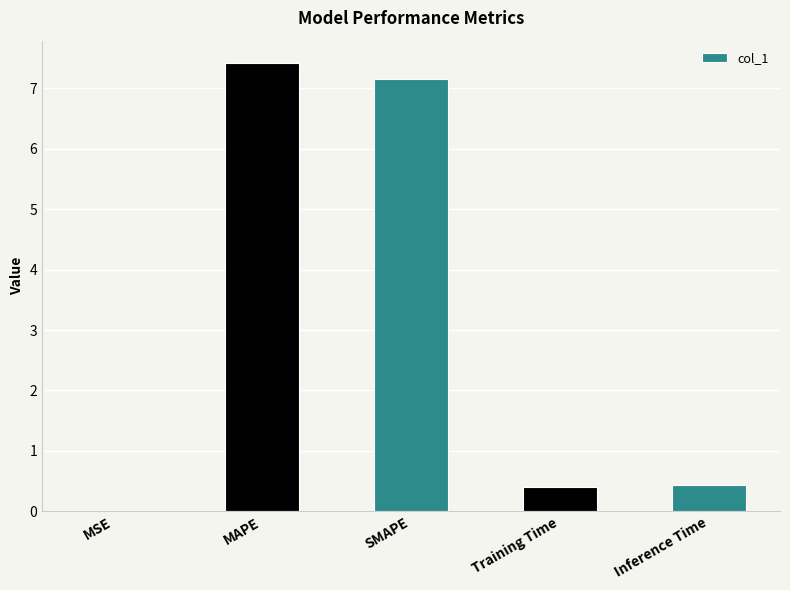

How many distinct data groups are displayed?

1